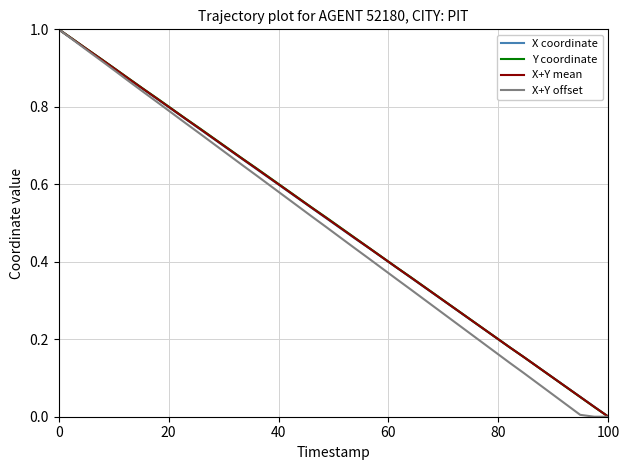

Which series has the largest total across all categories?

Y coordinate